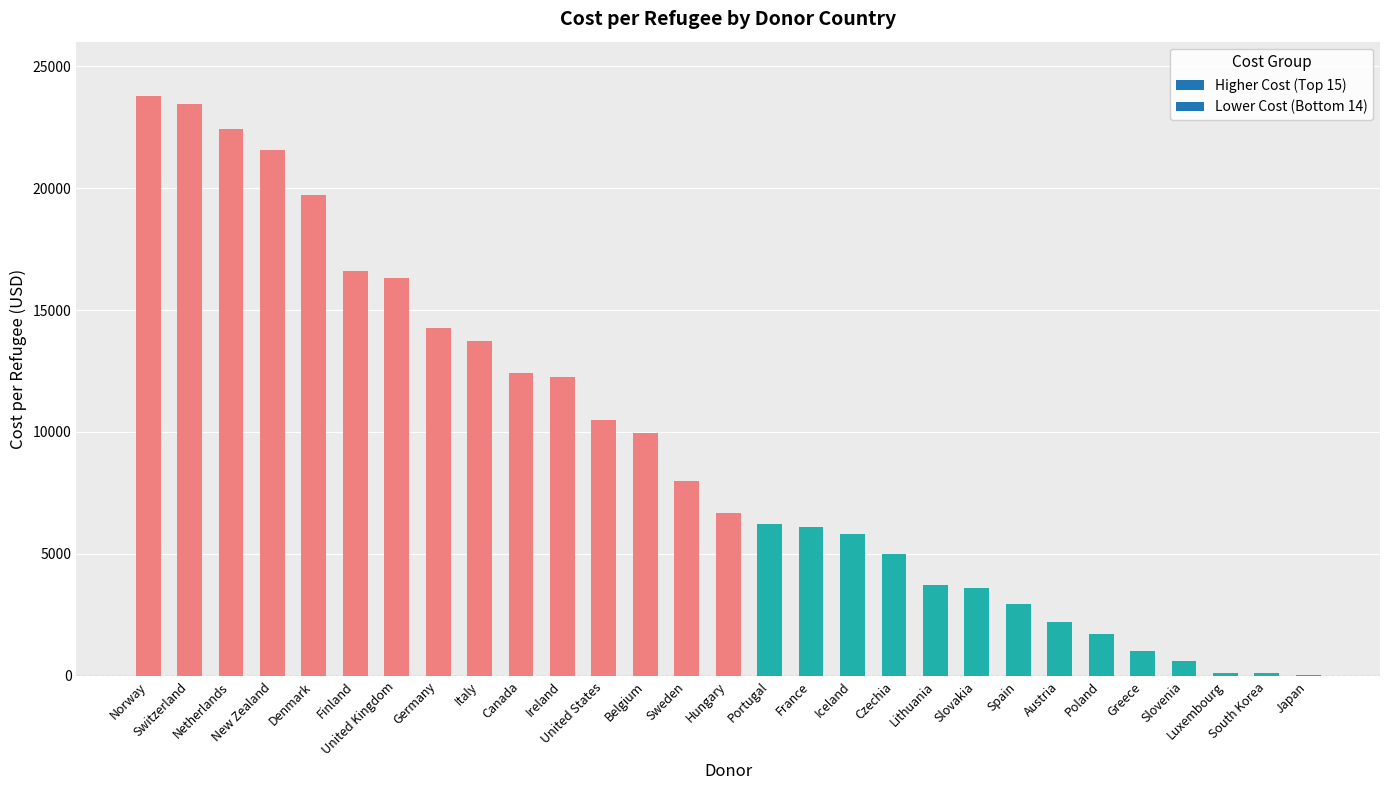

What is the greatest value displayed?

23761.4